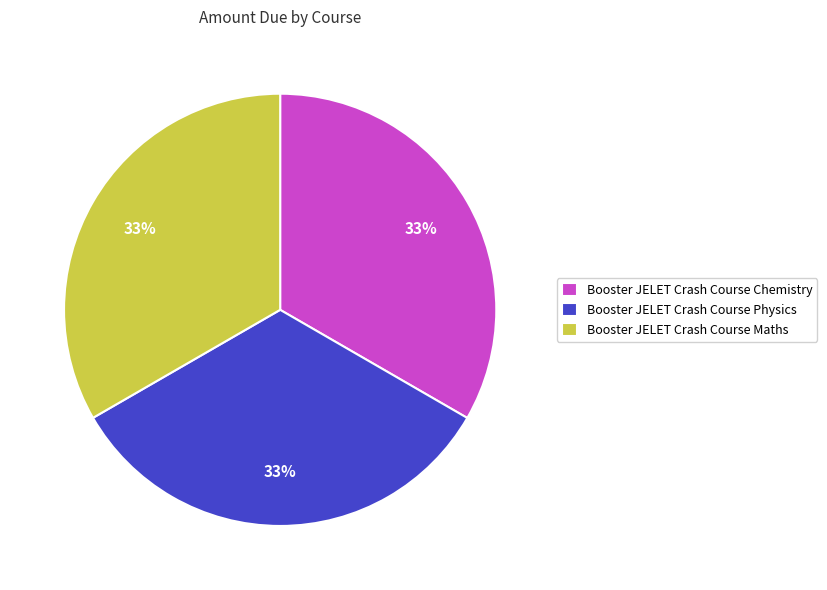

To the nearest percent, what is the average slice percentage?

33%